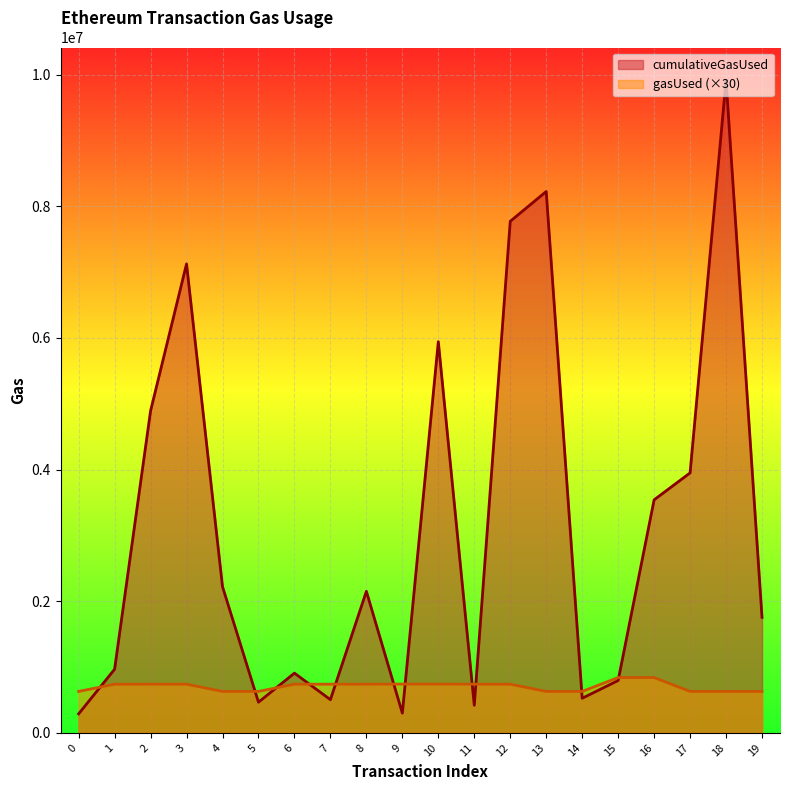

True or false: cumulativeGasUsed has a value of 7770651 at 12.

True